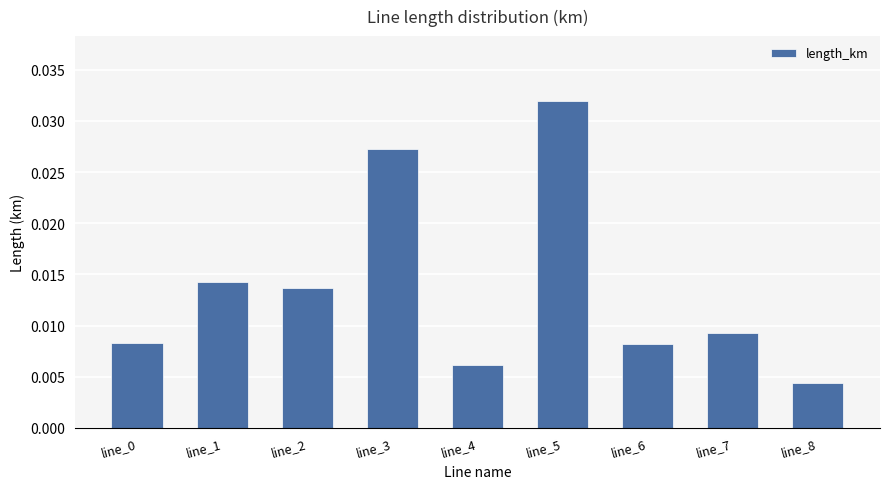

Which has a higher value, line_0 or line_3?

line_3